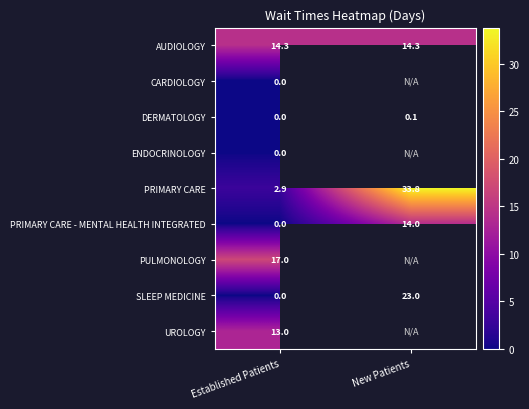

The value of SLEEP MEDICINE at New Patients is 39.1. True or false?

False